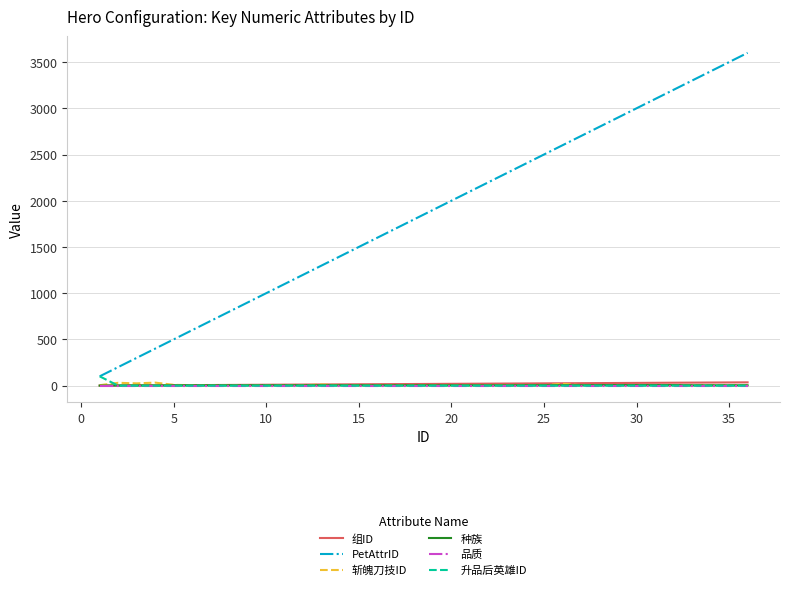

Which series has the largest total across all categories?

PetAttrID